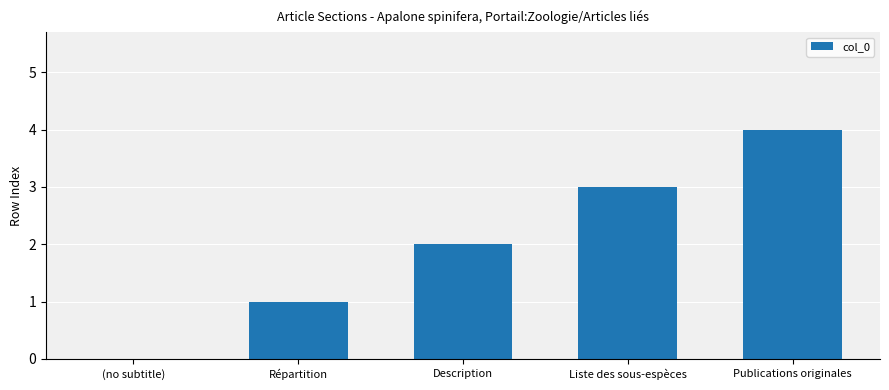

Which category has the highest value across all series?

Publications originales